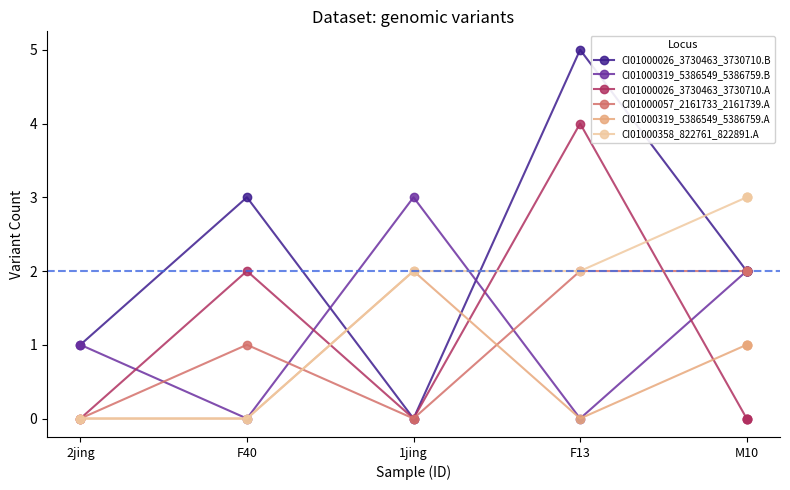

At which category is the sum across all series the highest?

F13